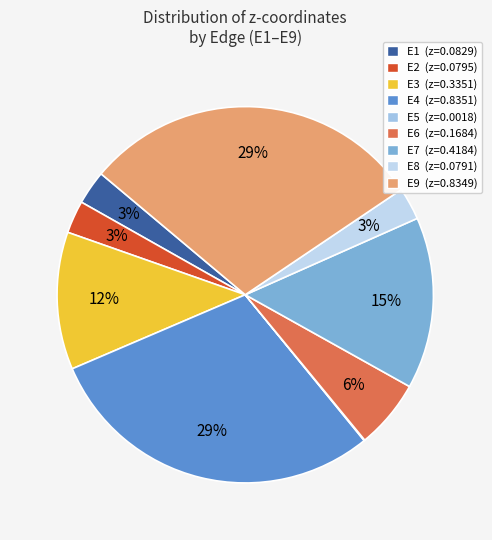

To the nearest percent, what is the difference between the E6 and E5 slice percentages?

6%